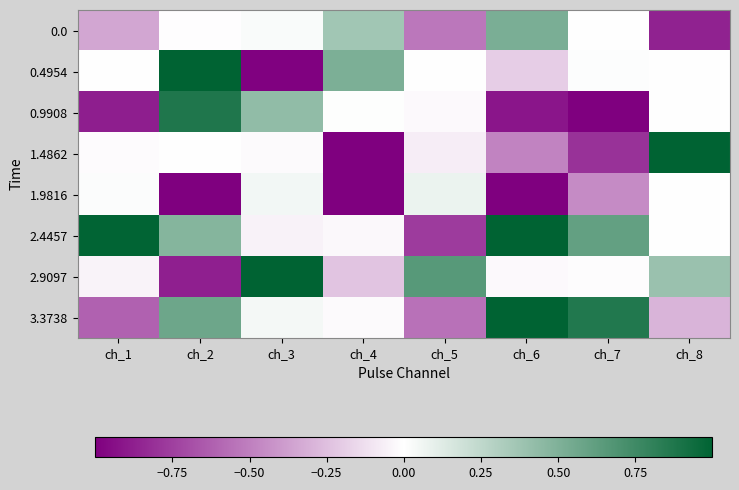

Reading right to left, what are all the values shown in this chart?

0.0: ch_8=-0.9	ch_7=0.0	ch_6=0.5	ch_5=-0.5	ch_4=0.4	ch_3=0.0	ch_2=-0.0	ch_1=-0.3
0.4954: ch_8=-0.0	ch_7=0.0	ch_6=-0.2	ch_5=0.0	ch_4=0.5	ch_3=-1.0	ch_2=1.5	ch_1=0.0
0.9908: ch_8=0.0	ch_7=-1.0	ch_6=-0.9	ch_5=-0.0	ch_4=0.0	ch_3=0.4	ch_2=0.9	ch_1=-0.9
1.4862: ch_8=1.1	ch_7=-0.8	ch_6=-0.5	ch_5=-0.1	ch_4=-1.5	ch_3=-0.0	ch_2=0.0	ch_1=-0.0
1.9816: ch_8=0.0	ch_7=-0.4	ch_6=-1.3	ch_5=0.1	ch_4=-1.1	ch_3=0.0	ch_2=-1.5	ch_1=0.0
2.4457: ch_8=-0.0	ch_7=0.6	ch_6=1.3	ch_5=-0.8	ch_4=-0.0	ch_3=-0.0	ch_2=0.5	ch_1=1.0
2.9097: ch_8=0.4	ch_7=-0.0	ch_6=-0.0	ch_5=0.7	ch_4=-0.2	ch_3=2.1	ch_2=-0.9	ch_1=-0.0
3.3738: ch_8=-0.3	ch_7=0.9	ch_6=1.0	ch_5=-0.6	ch_4=-0.0	ch_3=0.0	ch_2=0.6	ch_1=-0.6